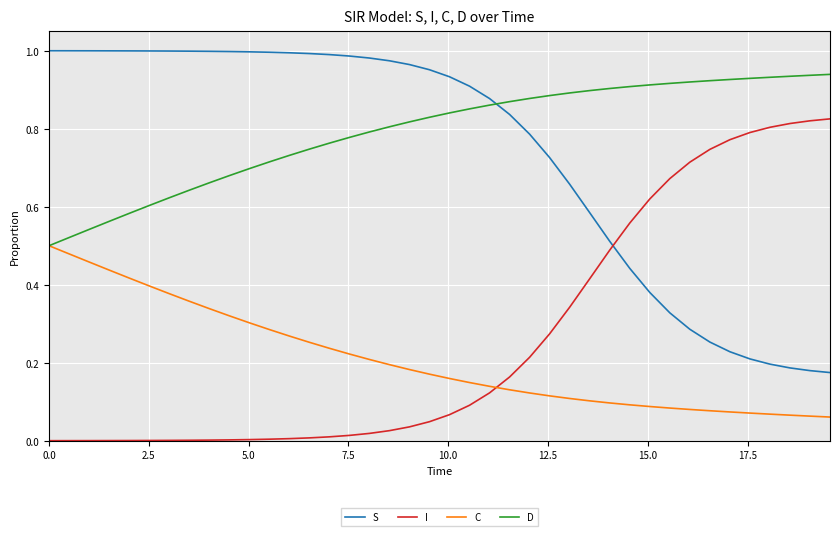

Rank the series by their maximum value, from lowest to highest.

C, I, D, S